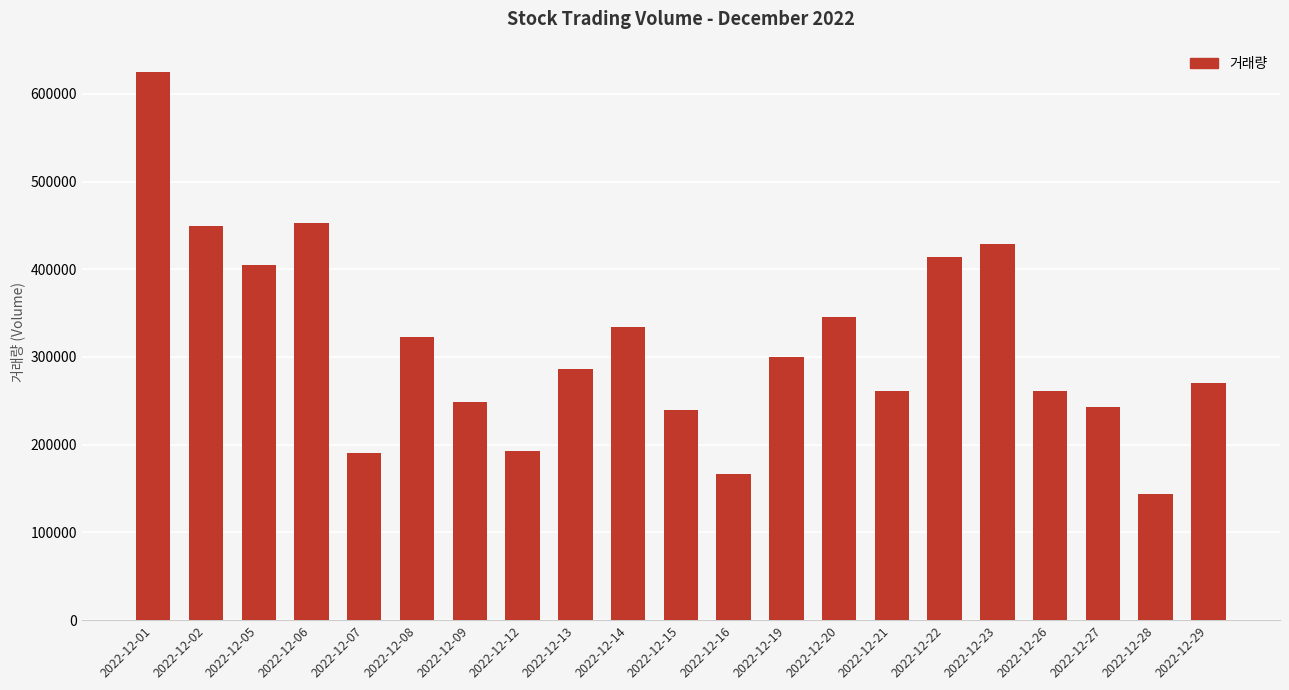

Where does the data first go above 286415?

2022-12-01